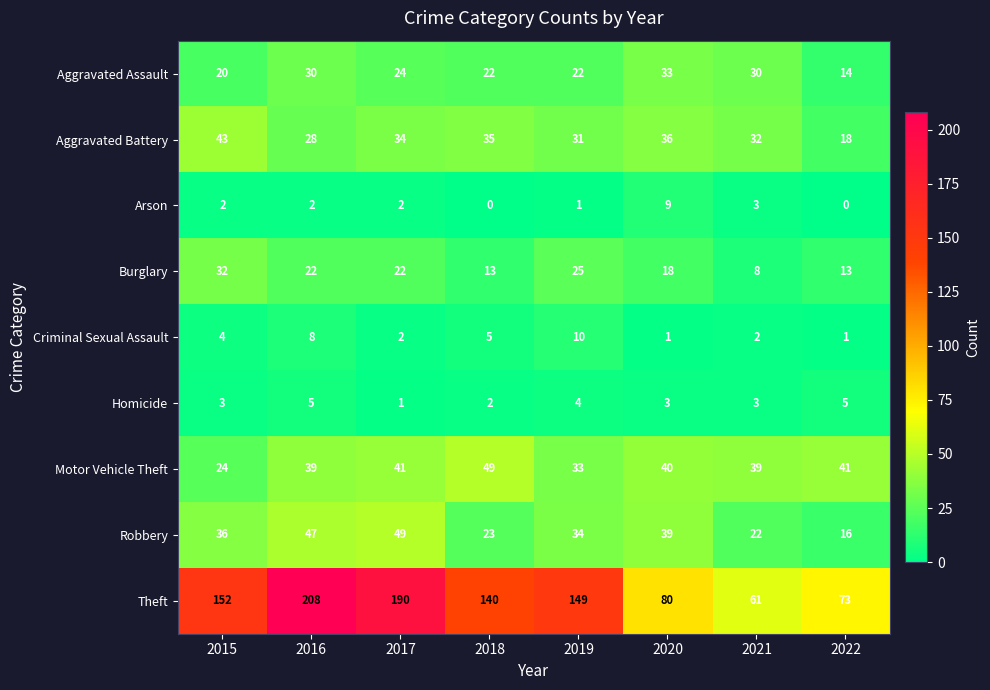

What is the sum of the Theft values at 2022 and 2021?

134